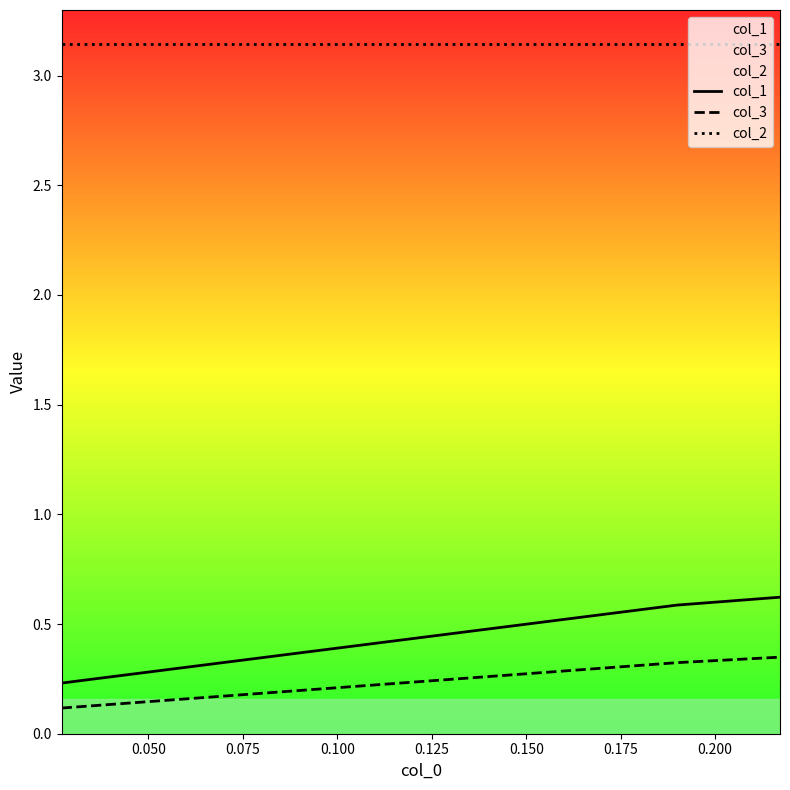

Which series has the widest spread of values?

col_1